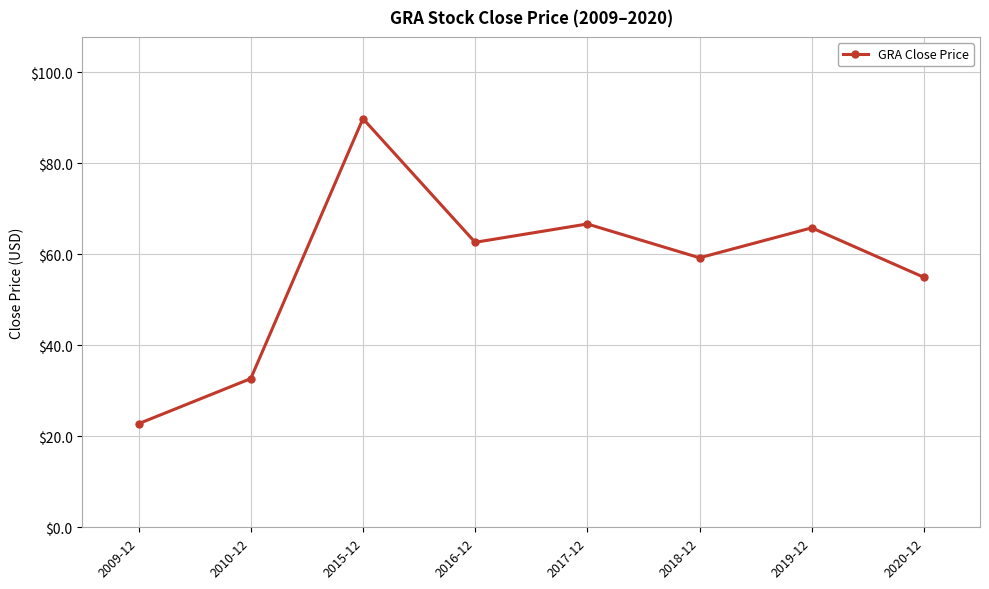

What is the sum of the values at 2019-12 and 2009-12?

88.6